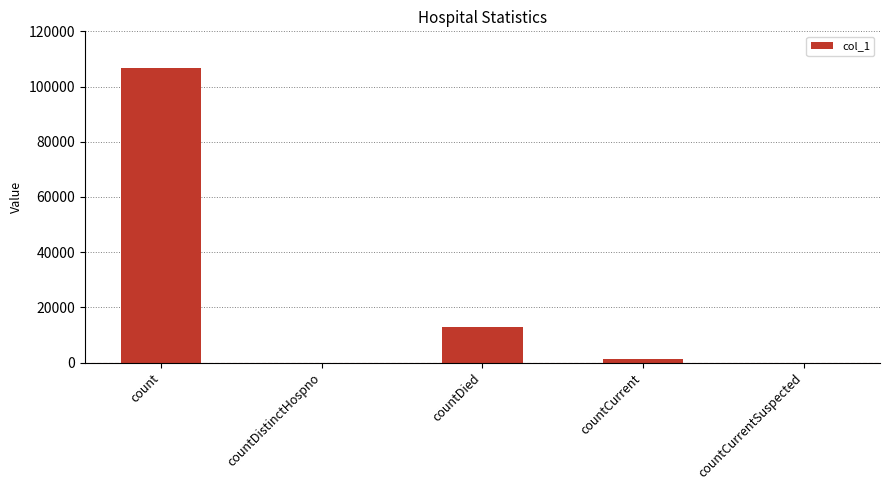

What is the change in value from count to countDistinctHospno?

-106772